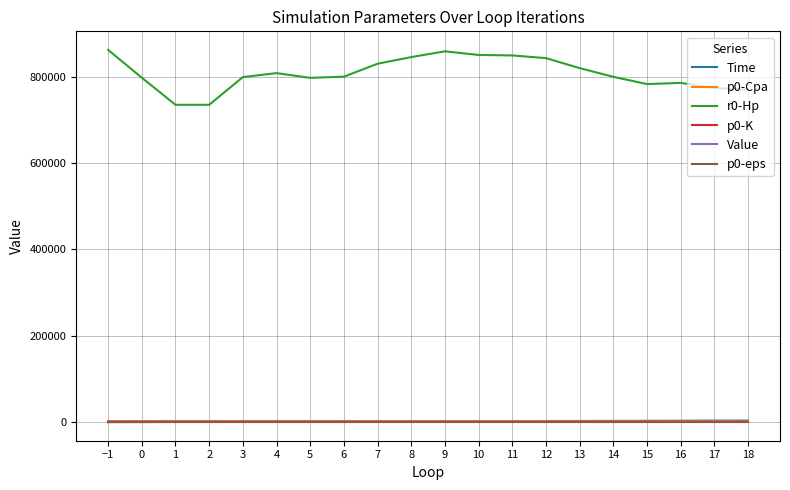

What is the maximum value for r0-Hp?

862311.9